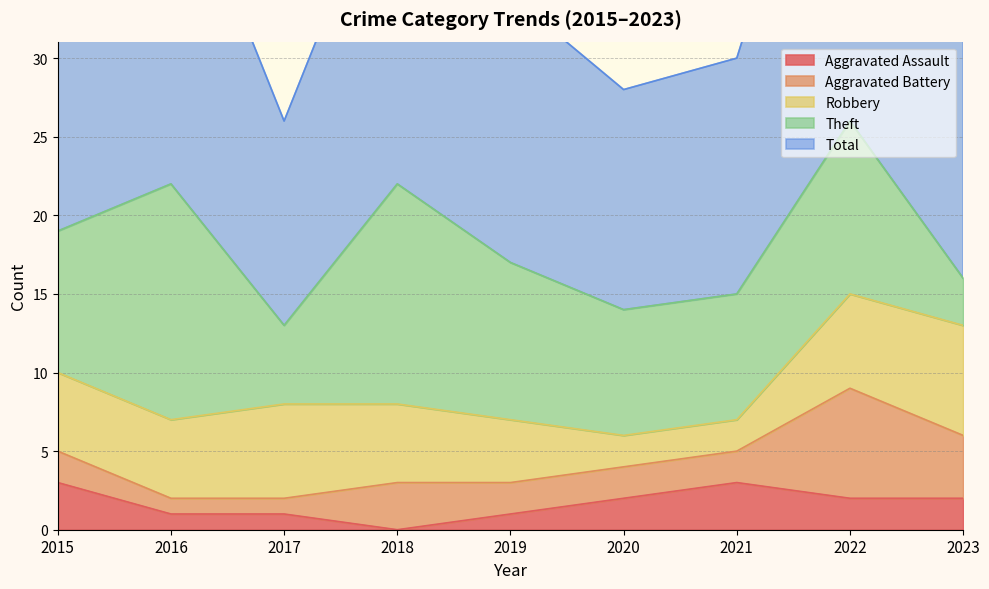

What is the total value across all series at 2022?

53